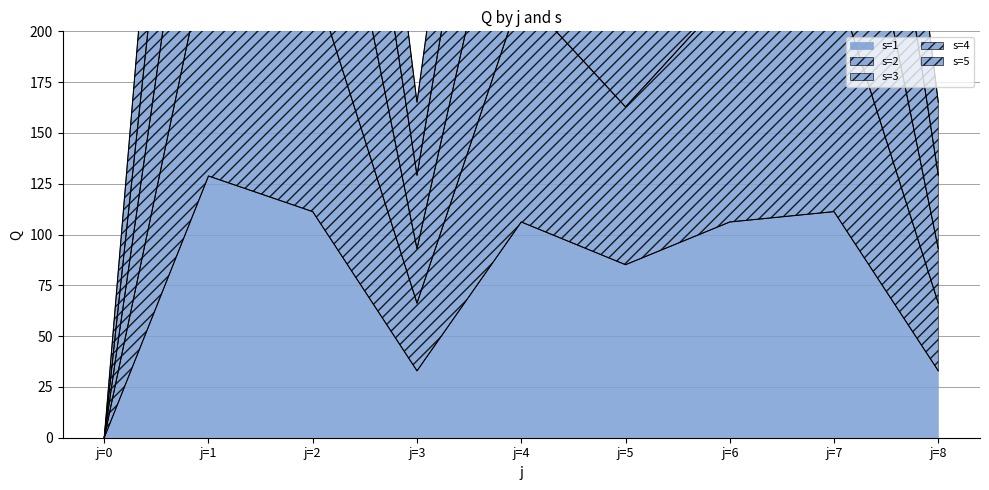

What is the sum of all s=1 values?

714.7